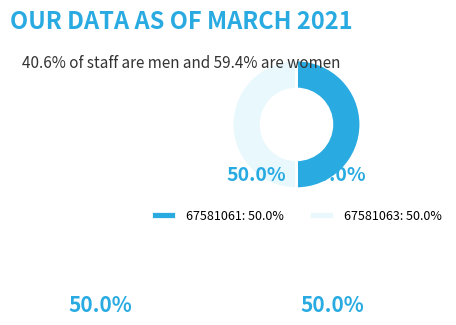

The 67581063 slice represents 50% of the pie. True or false?

True